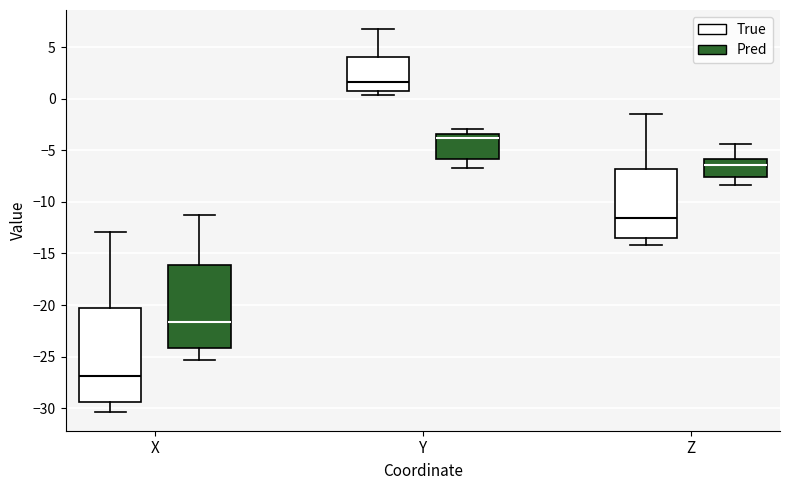

Reading left to right, transcribe this box plot: for each box, give where its median line is, the range the box spans, and where its two whiskers end, as read against the y-axis. The values are not printed on the chart, so give them approximately, as read against the axis.

X (True): median -27.0, box -29.5 to -20.5, whiskers -30.5 to -13.0
X (Pred): median -21.5, box -24.0 to -16.0, whiskers -25.5 to -11.5
Y (True): median 1.5, box 0.5 to 4.0, whiskers 0.5 (just below the box's lower edge) to 6.5
Y (Pred): median -4.0, box -6.0 to -3.5, whiskers -6.5 to -3.0
Z (True): median -11.5, box -13.5 to -7.0, whiskers -14.0 to -1.5
Z (Pred): median -6.5, box -7.5 to -6.0, whiskers -8.5 to -4.5